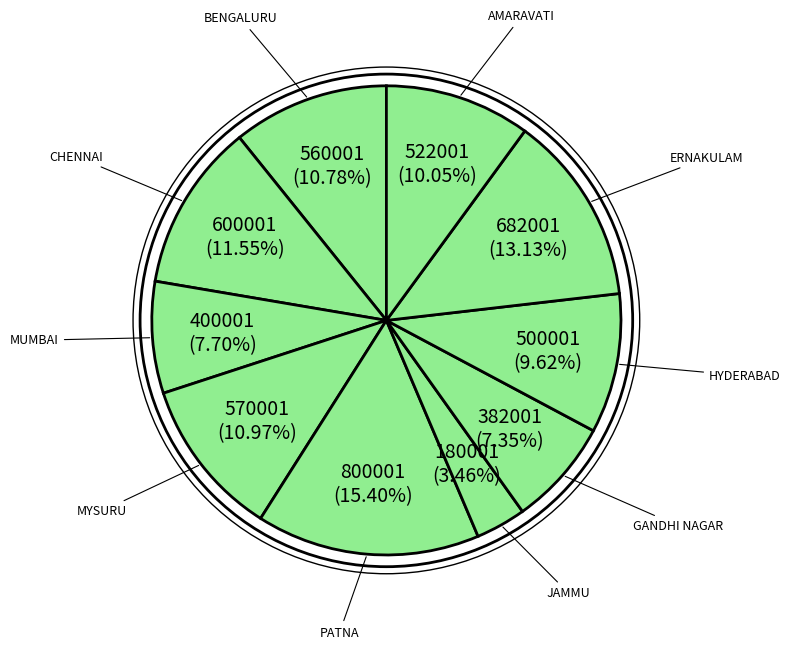

Rank the categories by value from lowest to highest.

JAMMU, GANDHI NAGAR, MUMBAI, HYDERABAD, AMARAVATI, BENGALURU, MYSURU, CHENNAI, ERNAKULAM, PATNA